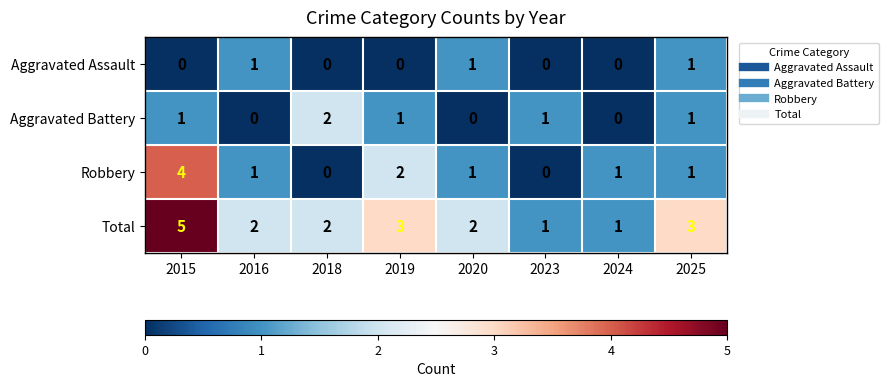

Count the number of categories in the chart.

8